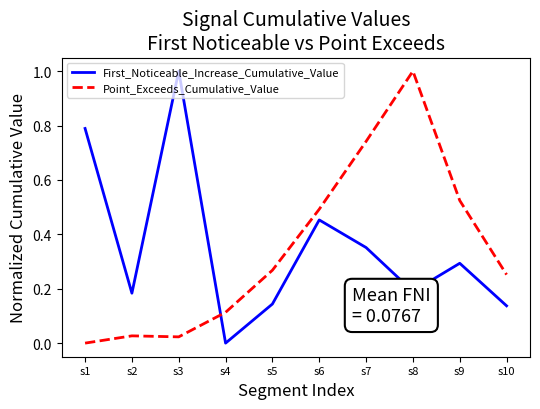

What is the total value across all series at s6?

0.9